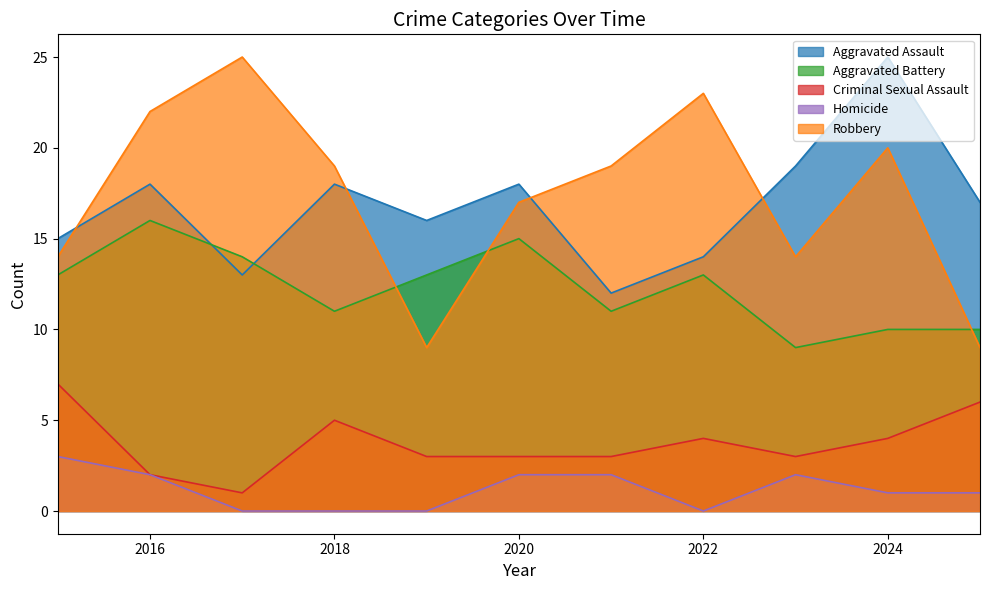

Reading left to right, transcribe all the data shown in this chart.

Aggravated Assault: 2015=15	2016=18	2017=13	2018=18	2019=16	2020=18	2021=12	2022=14	2023=19	2024=25	2025=17
Aggravated Battery: 2015=13	2016=16	2017=14	2018=11	2019=13	2020=15	2021=11	2022=13	2023=9	2024=10	2025=10
Criminal Sexual Assault: 2015=7	2016=2	2017=1	2018=5	2019=3	2020=3	2021=3	2022=4	2023=3	2024=4	2025=6
Homicide: 2015=3	2016=2	2017=0	2018=0	2019=0	2020=2	2021=2	2022=0	2023=2	2024=1	2025=1
Robbery: 2015=14	2016=22	2017=25	2018=19	2019=9	2020=17	2021=19	2022=23	2023=14	2024=20	2025=9